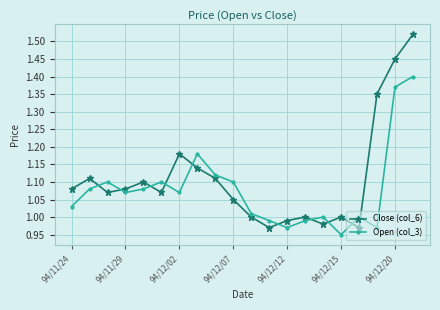

How many interior local valleys does the Close (col_6) series have?

5